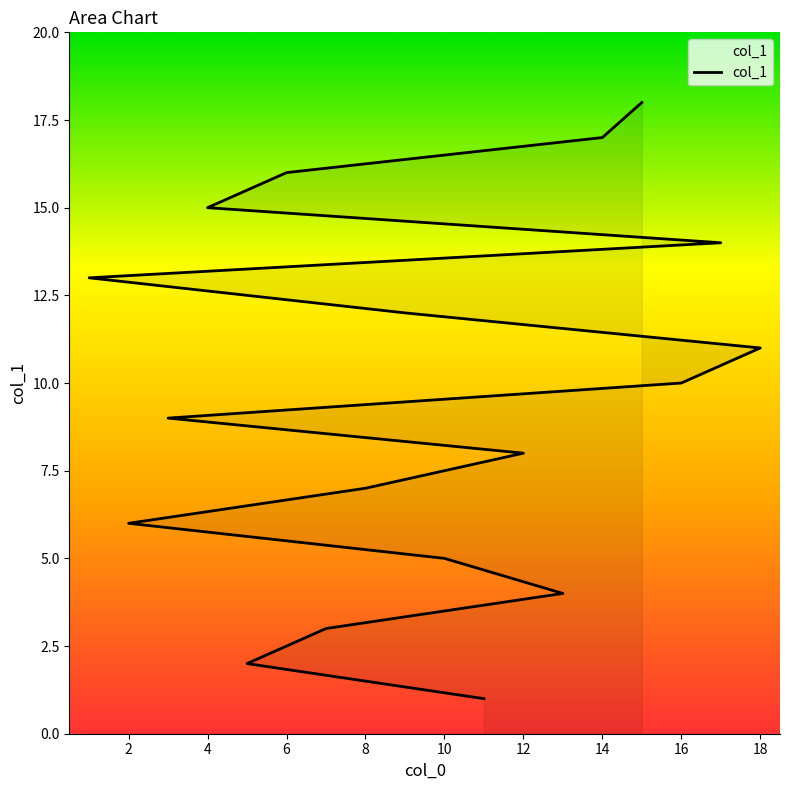

How many categories are shown in the chart?

18